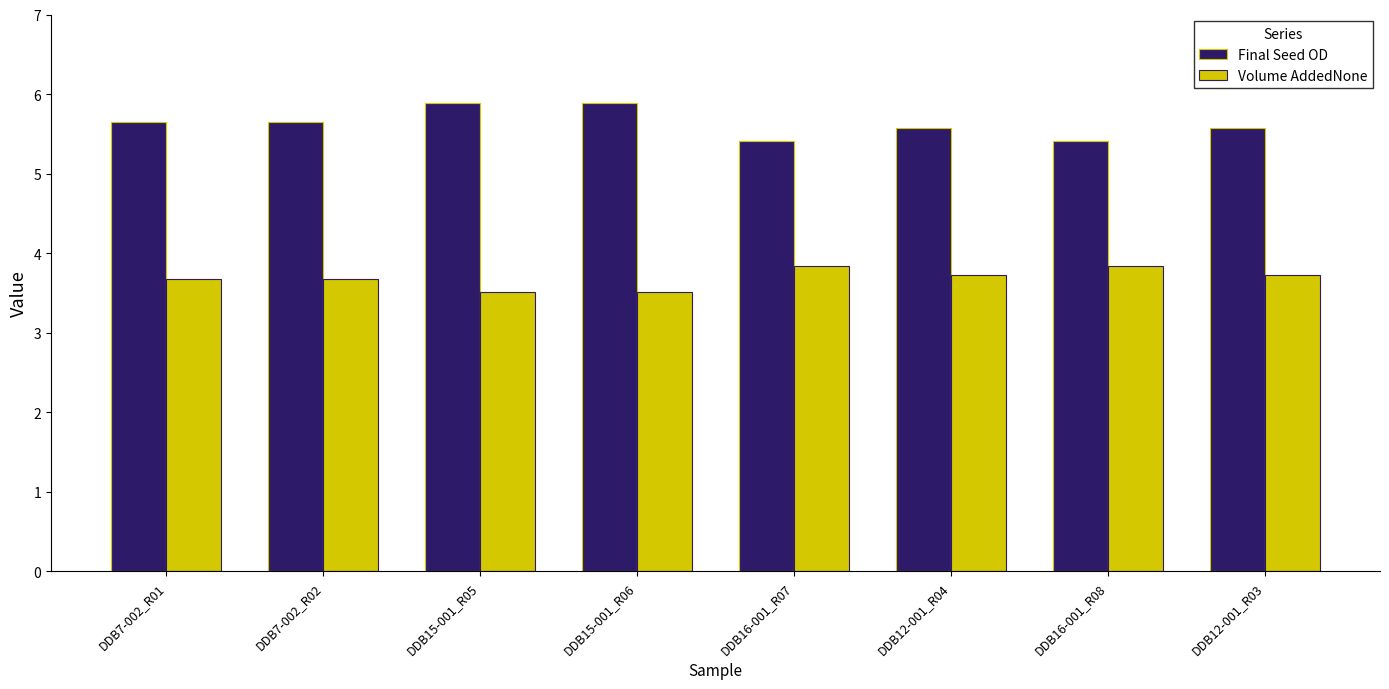

What is the minimum value shown in the chart?

3.5